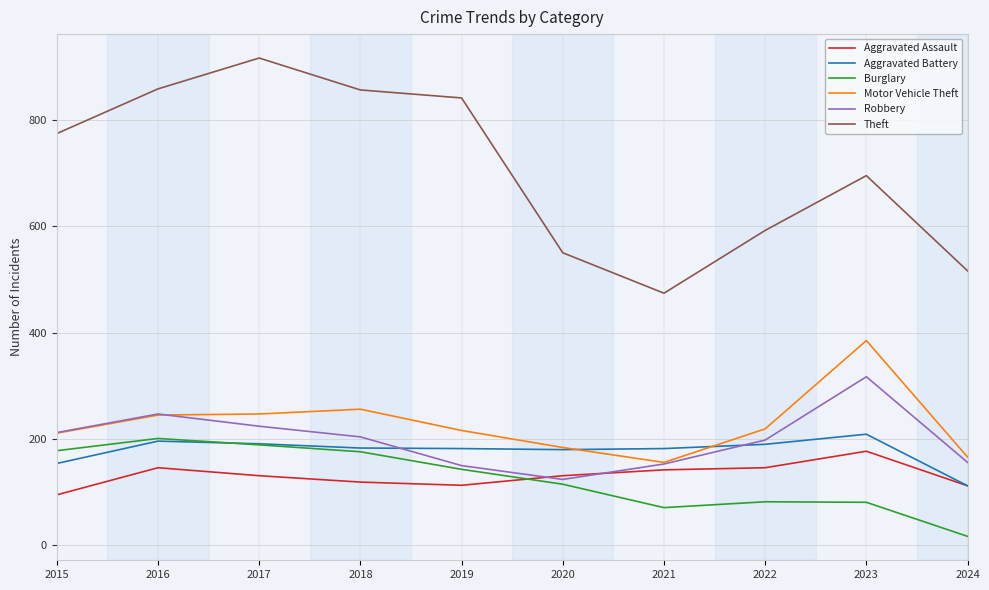

What is the maximum value for Burglary?

201